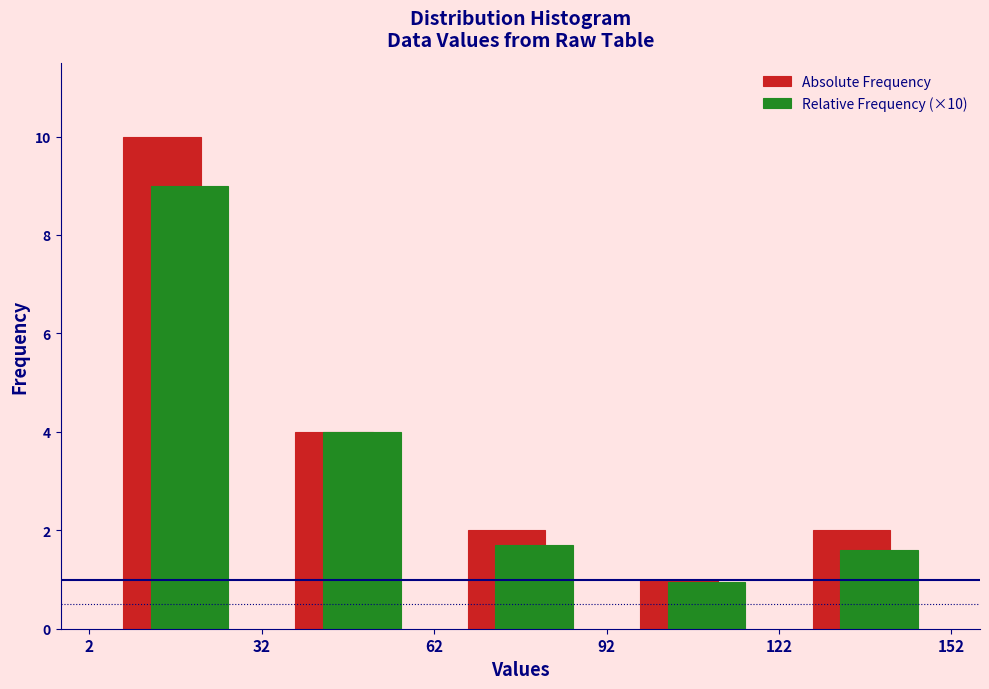

In the Absolute Frequency series, which range on the x-axis has the tallest bar?

2 to 32